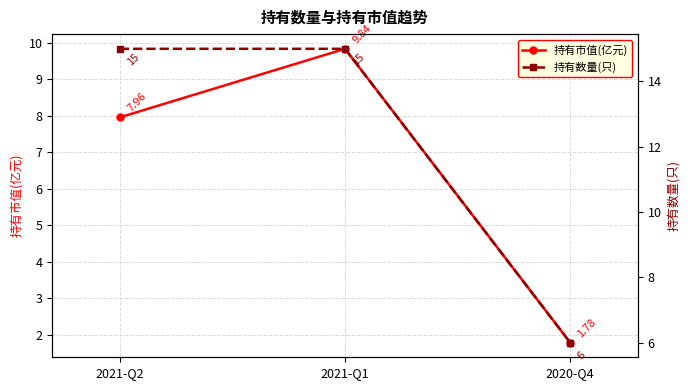

Where does the 持有市值(亿元) series first go above 7?

2021-Q2